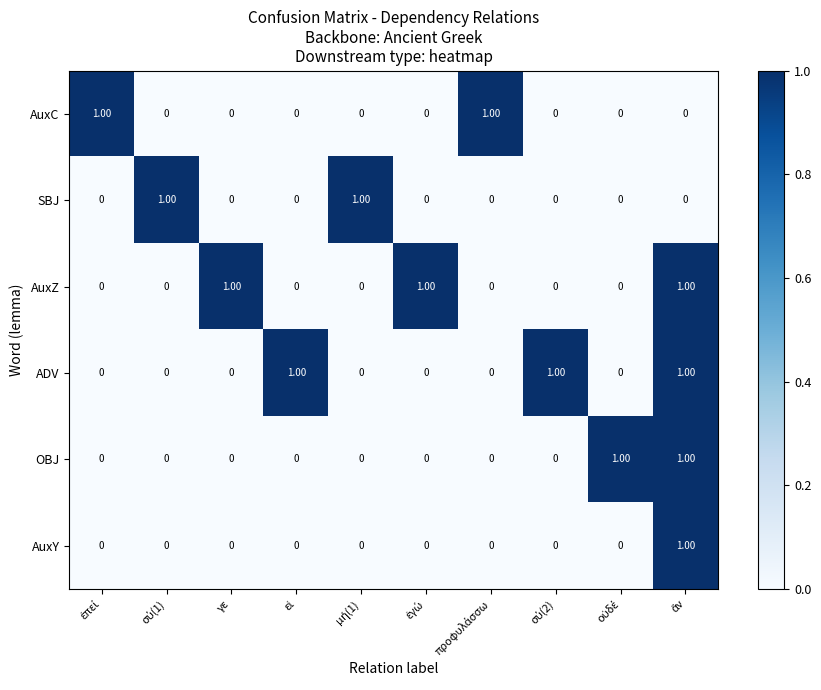

What is the sum of all ADV values?

3